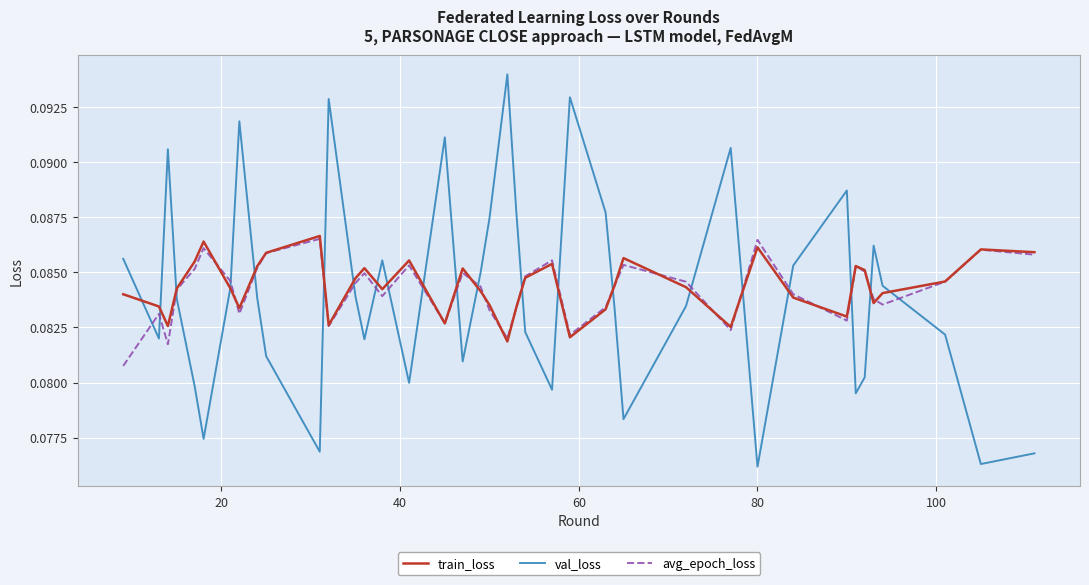

Does the chart have visible grid lines?

Yes